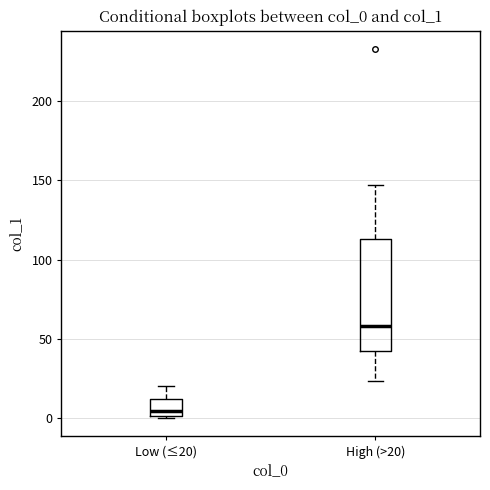

Where does the upper whisker of the box for High (>20) end on the y-axis? The values are not printed on the chart, so give them approximately, as read against the axis.

145